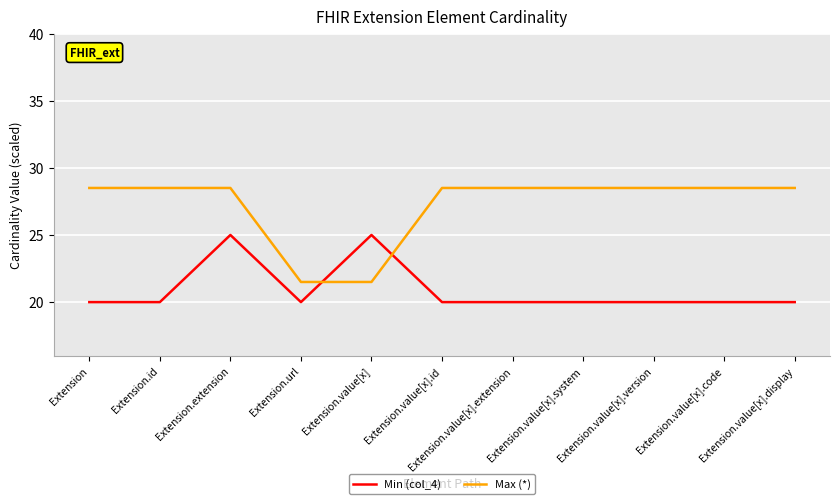

List the series in order of their peak value, lowest first.

Min (col_4), Max (*)